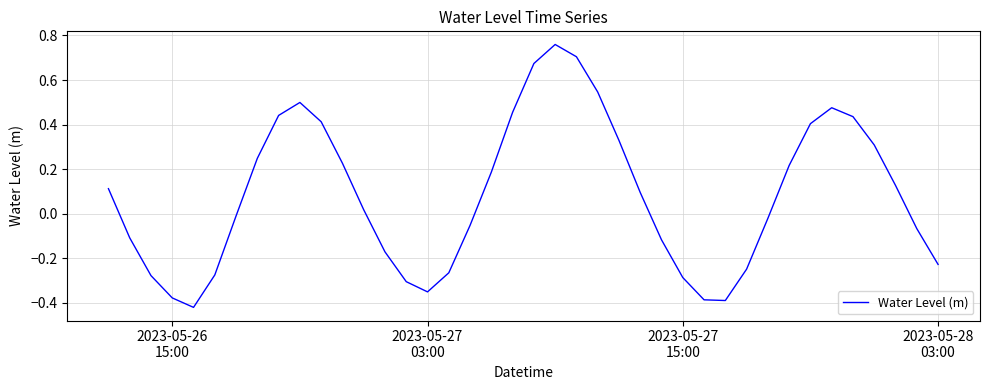

What is the difference between the second highest and minimum values?

1.1